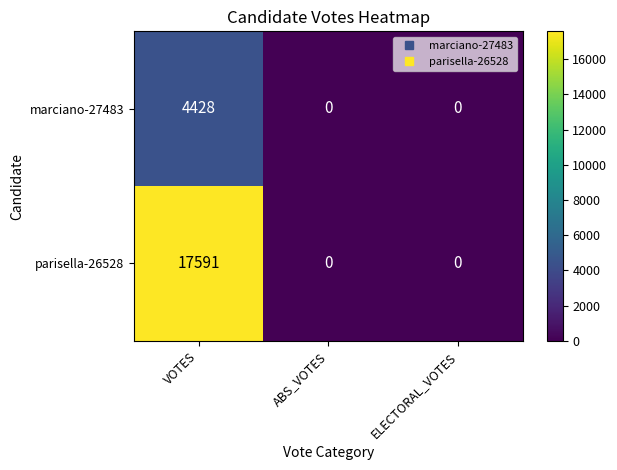

What is the average value of the parisella-26528 series?

5864